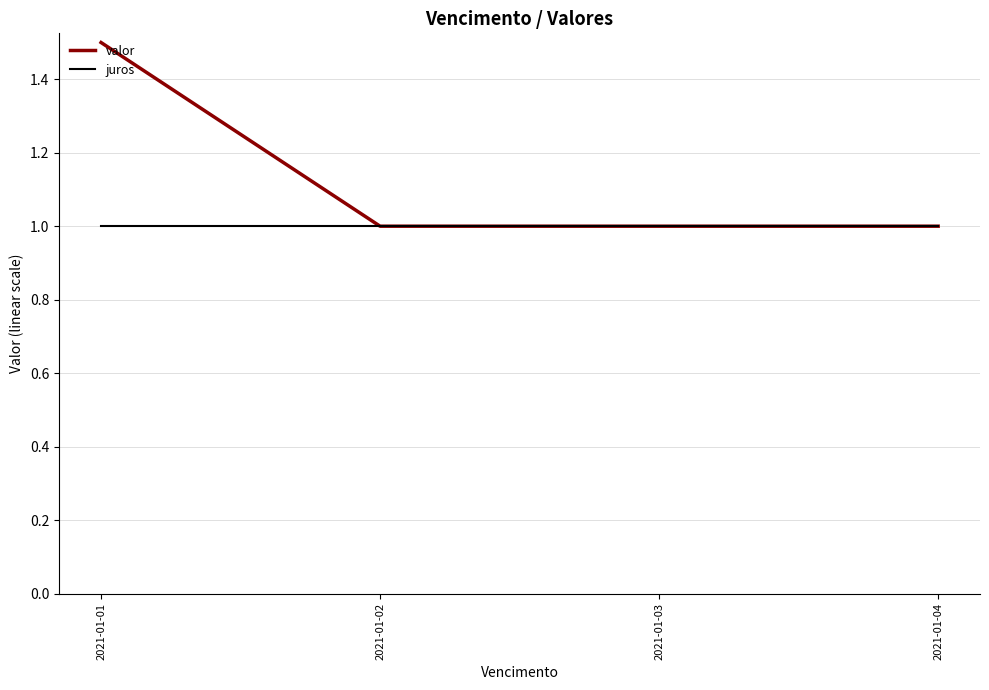

Rank the series by their average value, from lowest to highest.

juros, valor